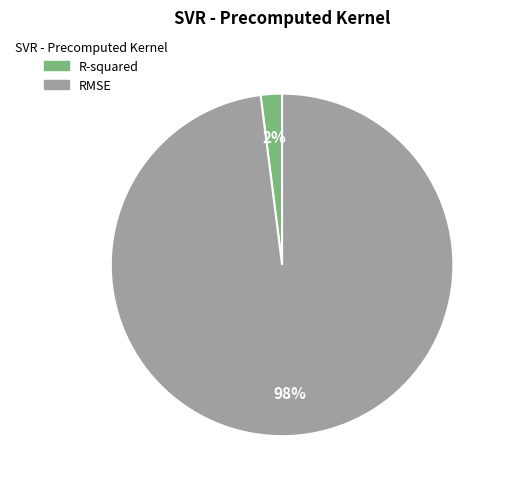

What percentage is the RMSE slice, to the nearest percent?

98%